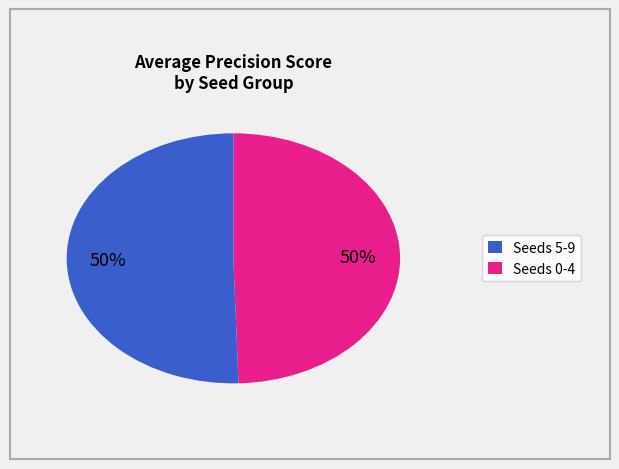

To the nearest percent, what is the average slice percentage?

50%